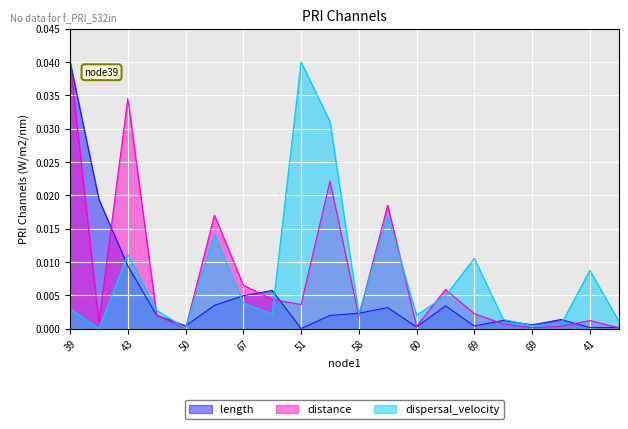

Does the chart display data point markers on the line(s)?

No